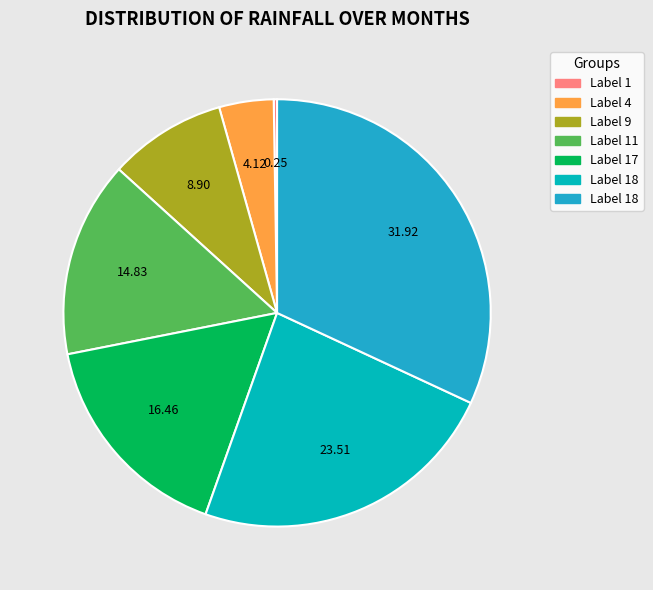

Is there a majority slice in this chart?

No